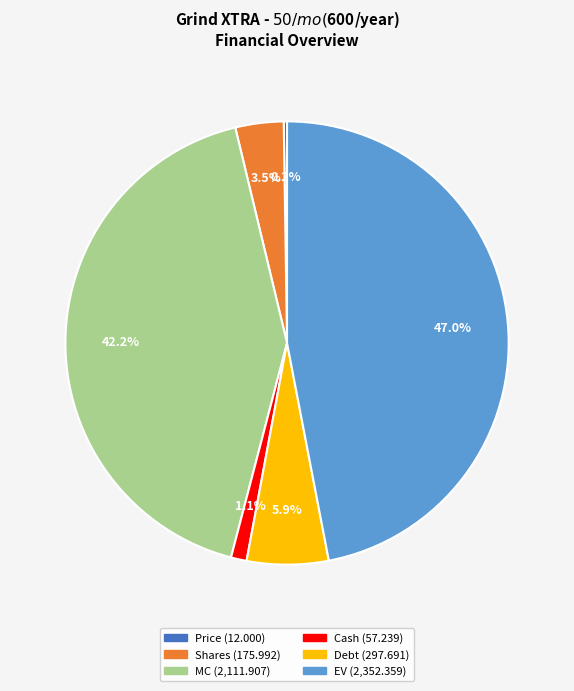

Which category has the biggest portion of the pie?

EV